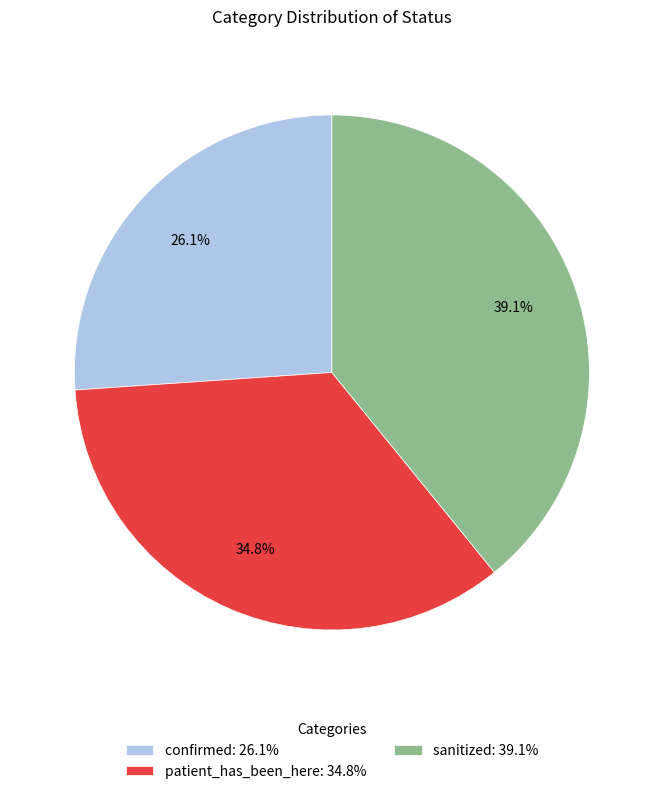

How many slices are in this pie chart?

3